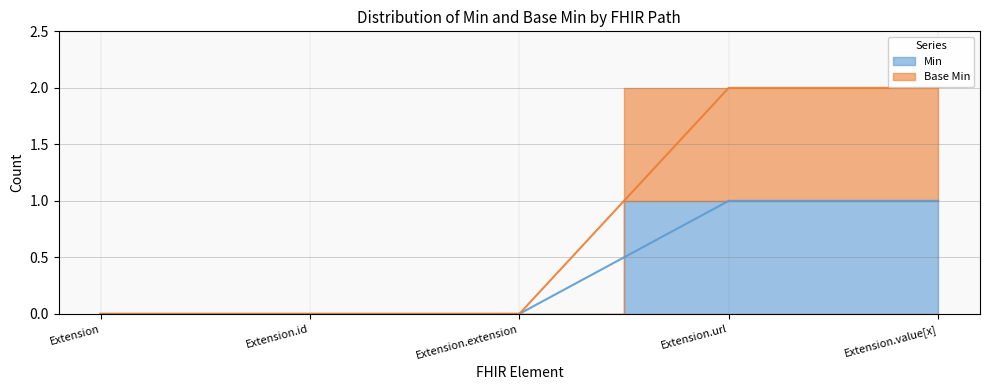

What is the total value across all series at Extension.url?

3